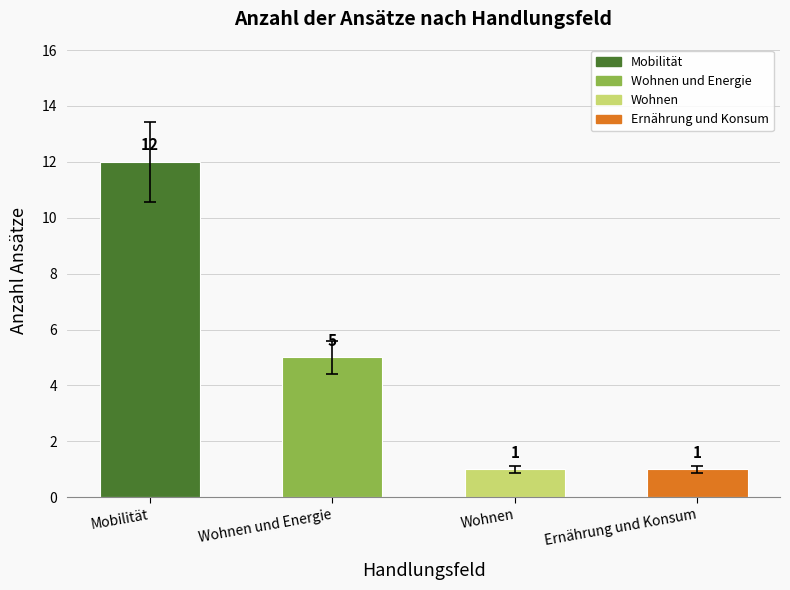

How many categories are shown in the chart?

4